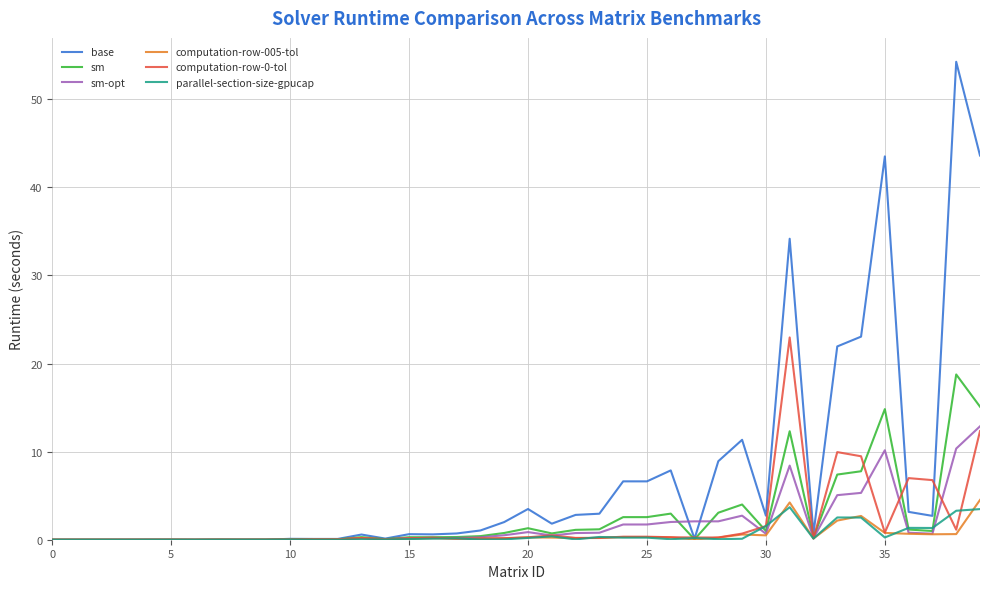

In sm, how many points are higher than both neighbors (excluding endpoints)?

12